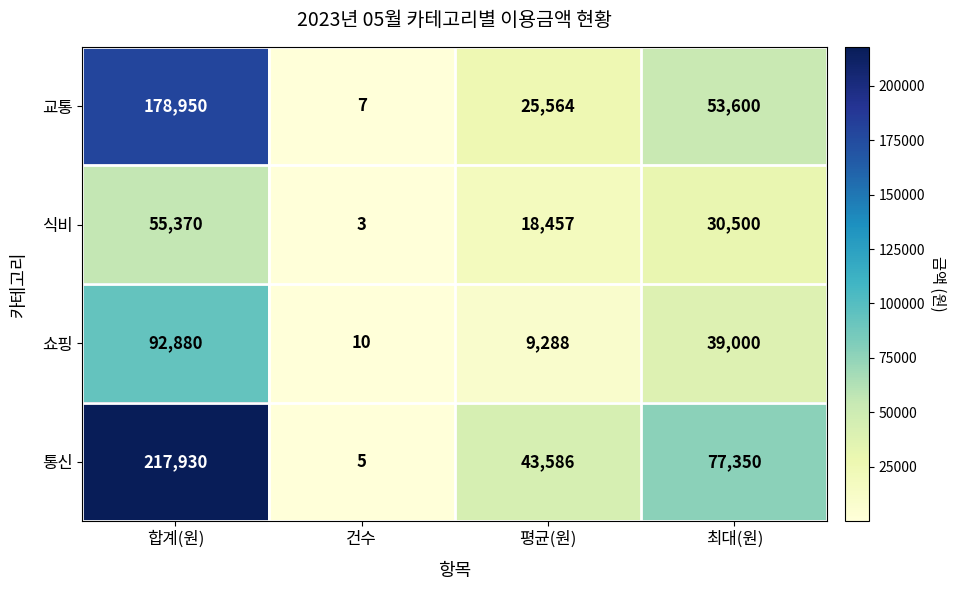

What is the total value across all series at 평균(원)?

96895